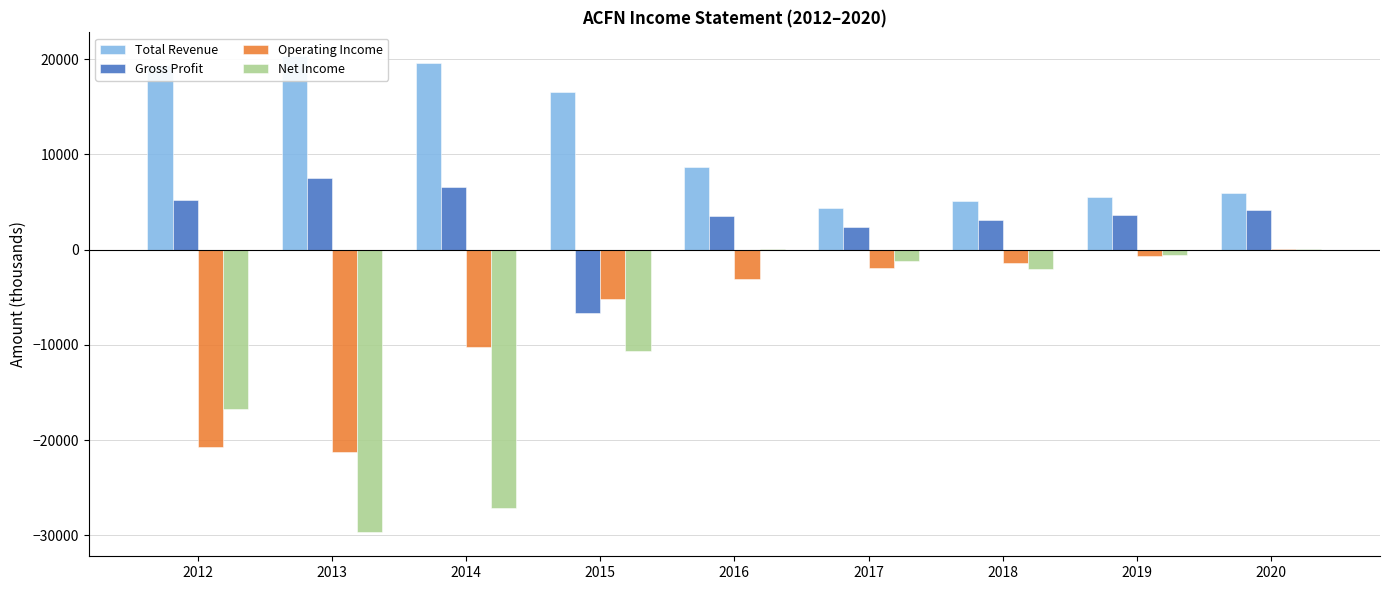

Where is Total Revenue nearest to the value 12350?

2016